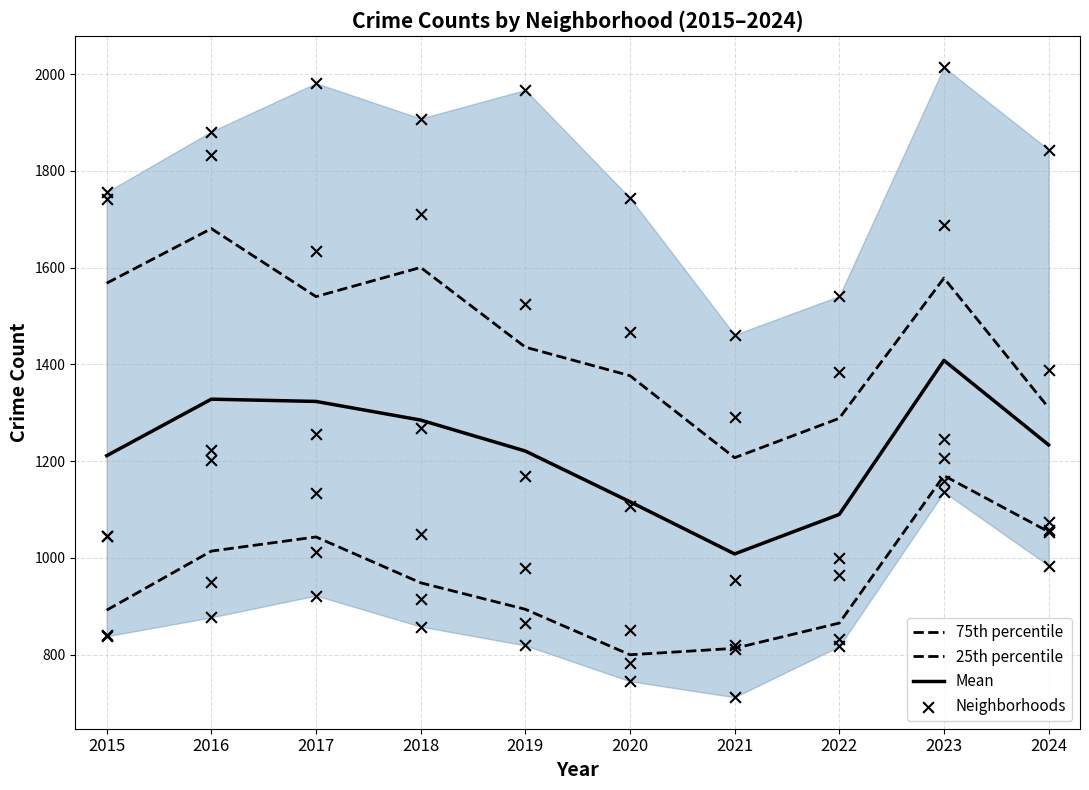

At which category is the sum across all series the highest?

2023